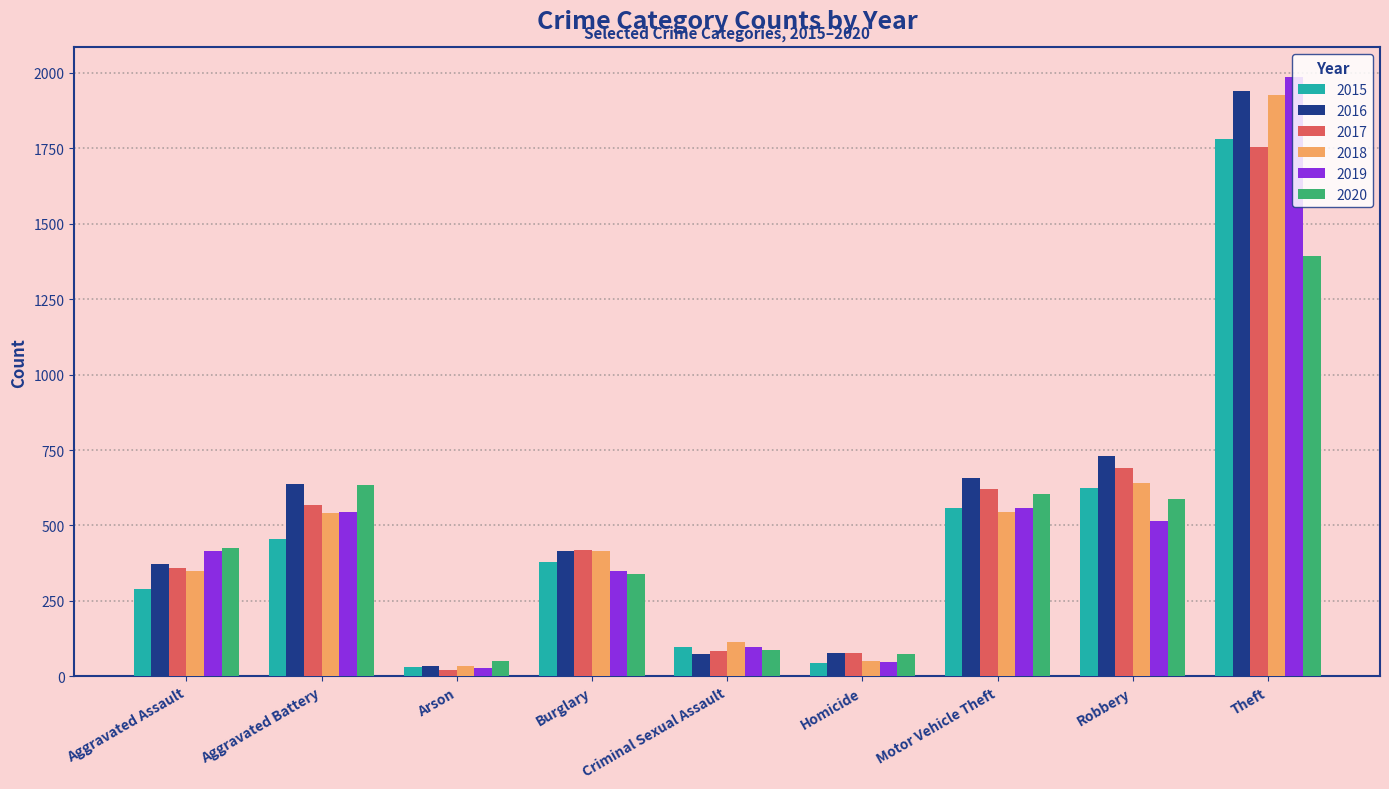

What is the sum of the 2019 values at Burglary and Homicide?

397